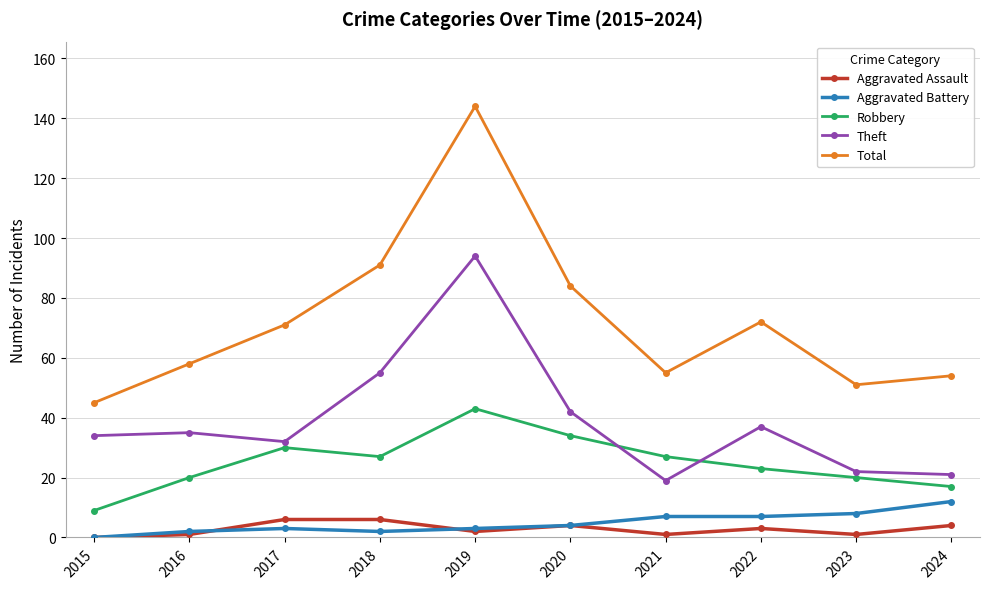

List the series in order of their peak value, lowest first.

Aggravated Assault, Aggravated Battery, Robbery, Theft, Total